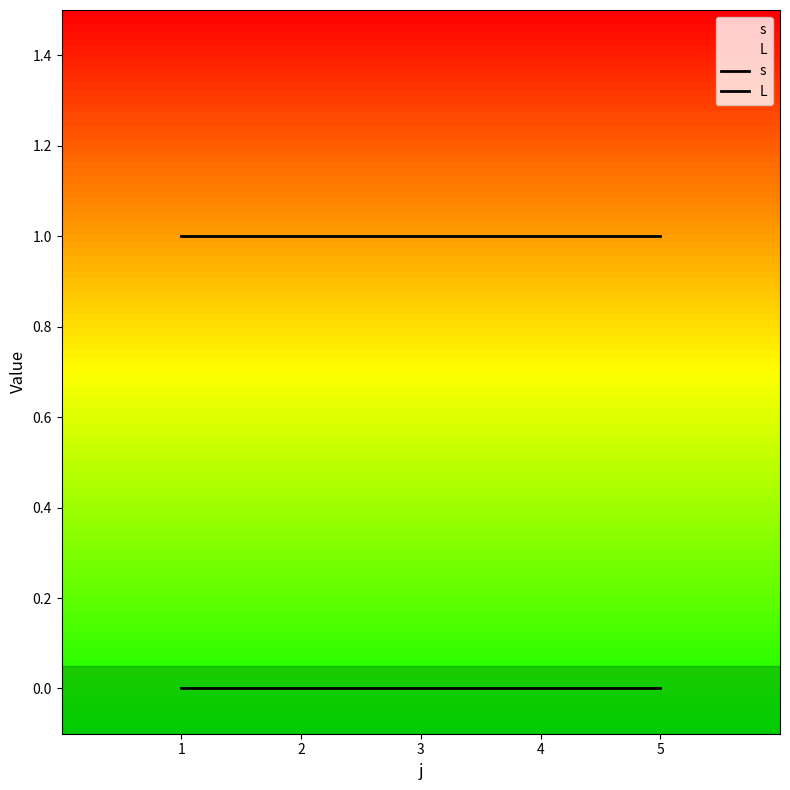

True or false: L has more than 1 interior local peaks.

False